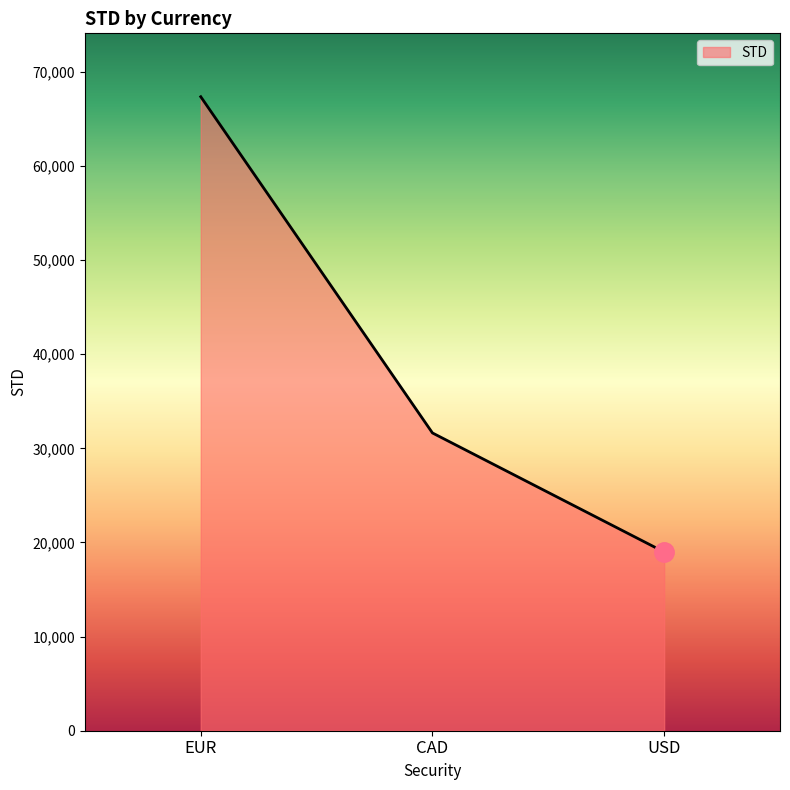

Where is the data nearest to the value 43165?

CAD